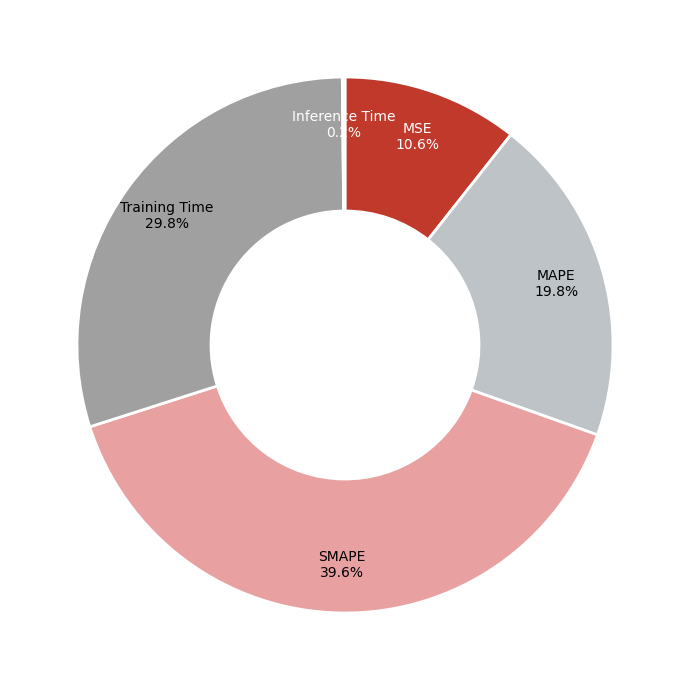

To the nearest percent, what is the average slice percentage?

20%